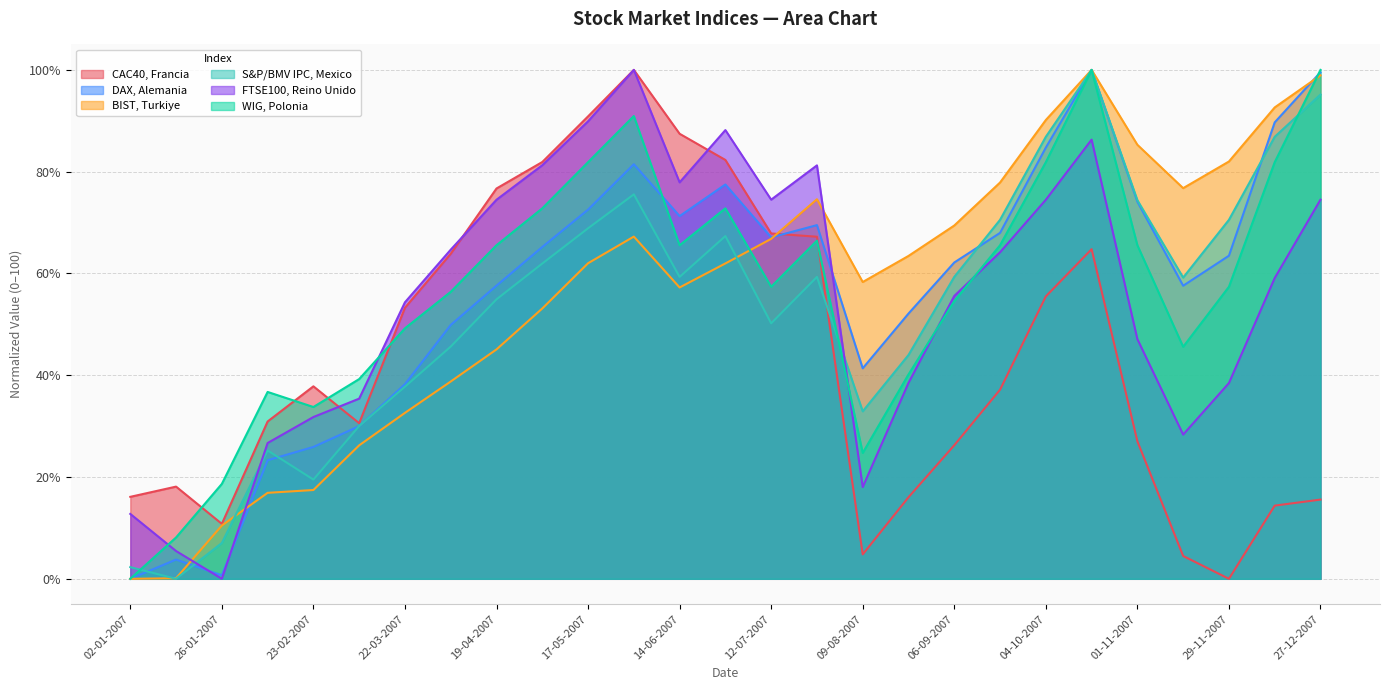

Reading left to right, list all the values displayed in this chart.

CAC40, Francia: 16.1	18.1	10.8	30.9	37.8	30.6	53.3	63.9	76.7	81.9	90.9	100.0	87.4	82.3	67.9	67.2	4.8	16.0	26.2	37.2	55.5	64.8	27.0	4.5	0.0	14.4	15.6
DAX, Alemania: 0.0	3.8	0.7	23.3	25.9	30.0	38.2	49.9	57.6	65.2	72.5	81.5	71.3	77.5	67.1	69.5	41.4	52.1	62.2	68.0	84.7	100.0	74.1	57.6	63.5	89.7	99.5
BIST, Turkiye: 0.0	0.1	10.5	16.9	17.4	26.2	32.6	38.8	45.1	53.1	62.0	67.2	57.2	62.0	66.8	74.6	58.3	63.4	69.4	77.9	90.2	100.0	85.3	76.8	82.0	92.6	98.9
S&P/BMV IPC, Mexico: 2.3	0.0	7.0	25.2	19.5	30.0	37.8	45.6	54.9	62.0	68.9	75.5	59.3	67.4	50.2	59.3	32.9	44.0	59.3	70.5	86.9	100.0	74.4	59.2	70.5	86.9	95.2
FTSE100, Reino Unido: 12.7	5.5	0.0	26.7	31.8	35.4	54.3	64.7	74.5	81.3	89.9	100.0	77.9	88.2	74.5	81.2	18.0	38.5	55.6	64.2	74.5	86.3	47.1	28.3	38.5	59.1	74.5
WIG, Polonia: 0.0	8.1	18.6	36.7	33.8	39.2	49.2	56.4	65.5	72.8	81.9	90.9	65.5	72.8	57.4	66.5	24.7	40.2	54.6	65.5	81.9	100.0	65.5	45.6	57.4	81.9	100.0